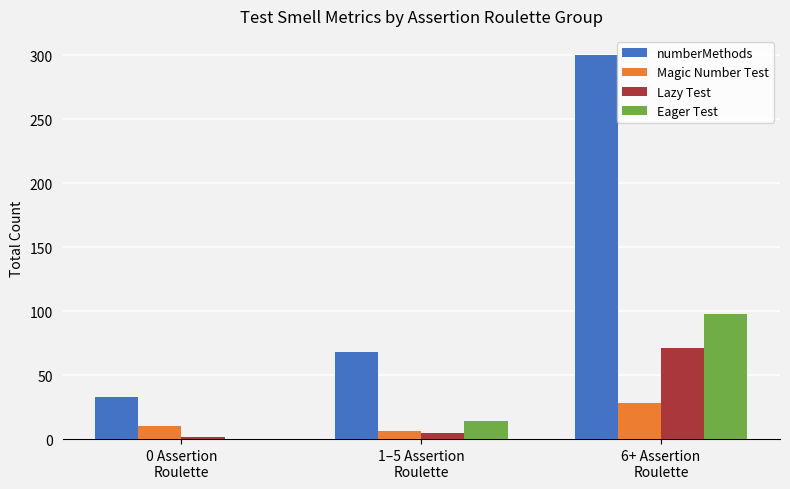

Which series changed the most between 0 Assertion
Roulette and 6+ Assertion
Roulette?

numberMethods